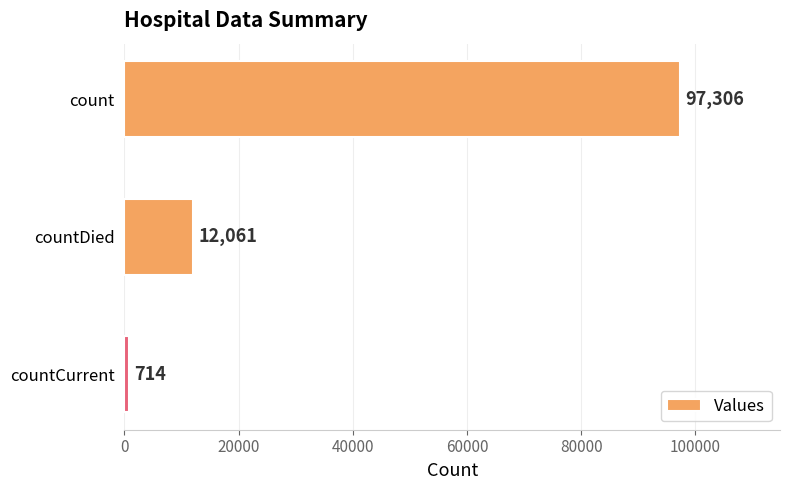

Reading top to bottom, transcribe all the data shown in this chart.

count=97306	countDied=12061	countCurrent=714